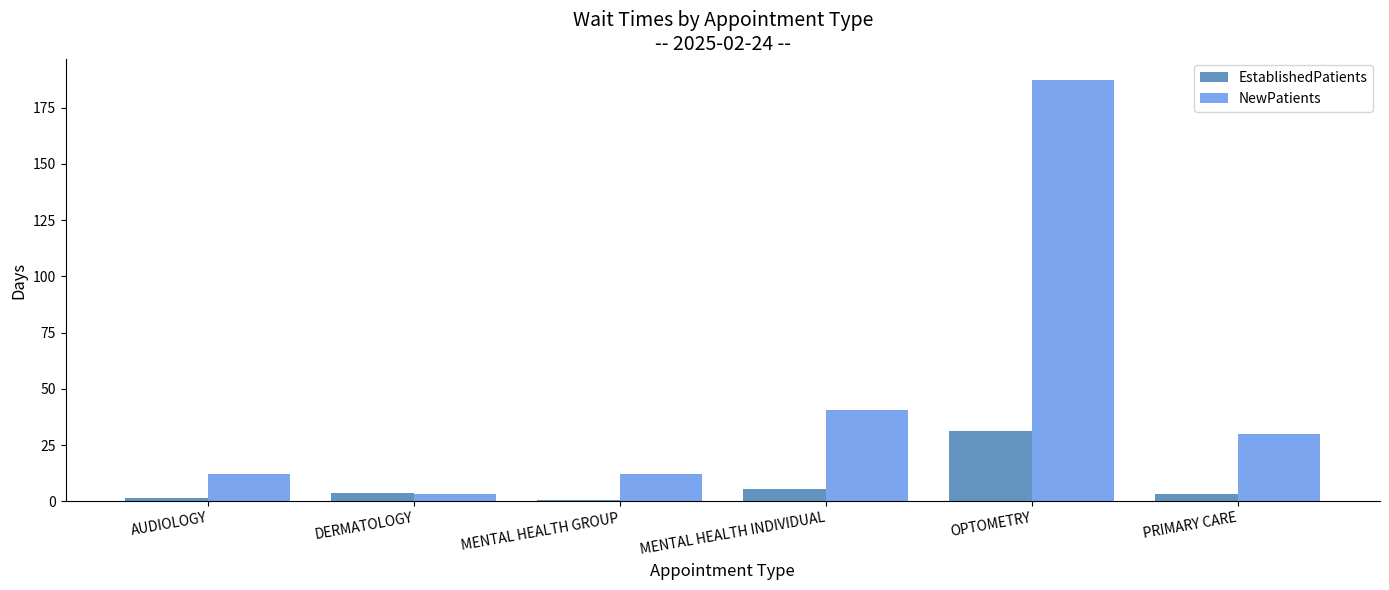

Are the bars horizontal?

No